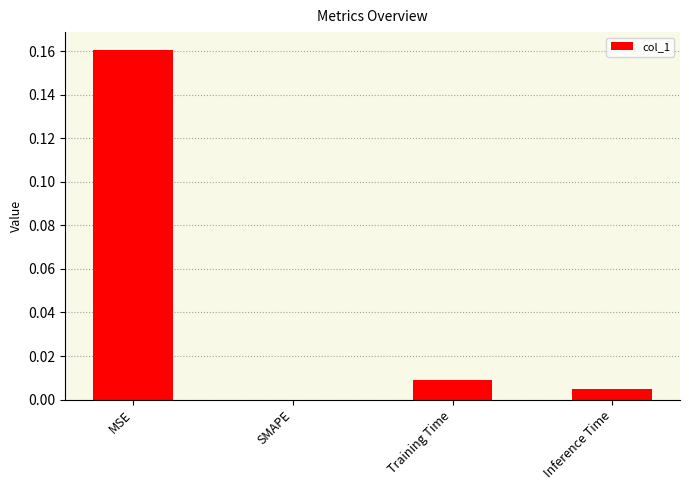

The chart shows a value of 0.0 at SMAPE. True or false?

True